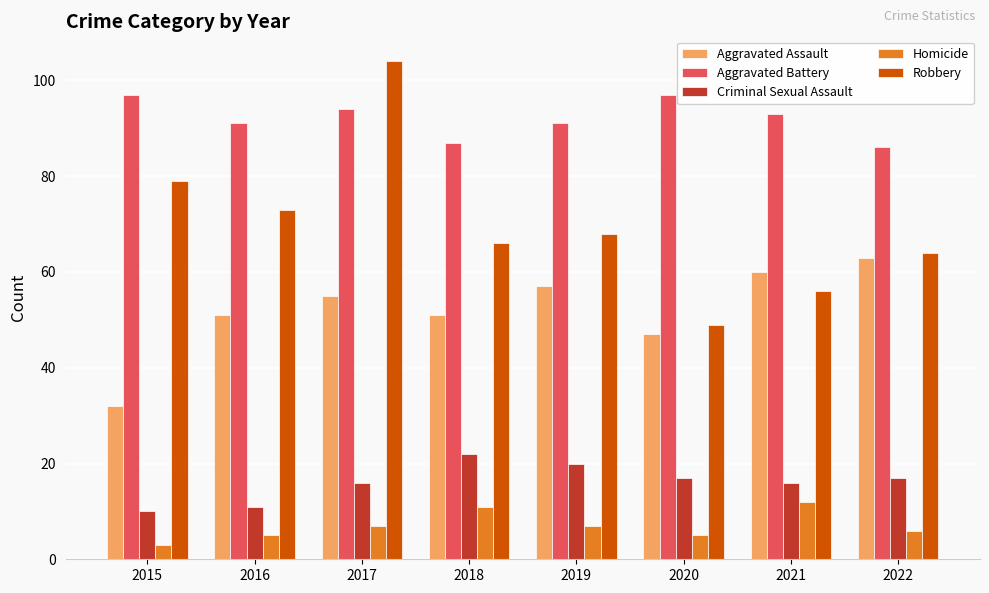

What is the value of the Robbery bar at the 4th from the left?

66